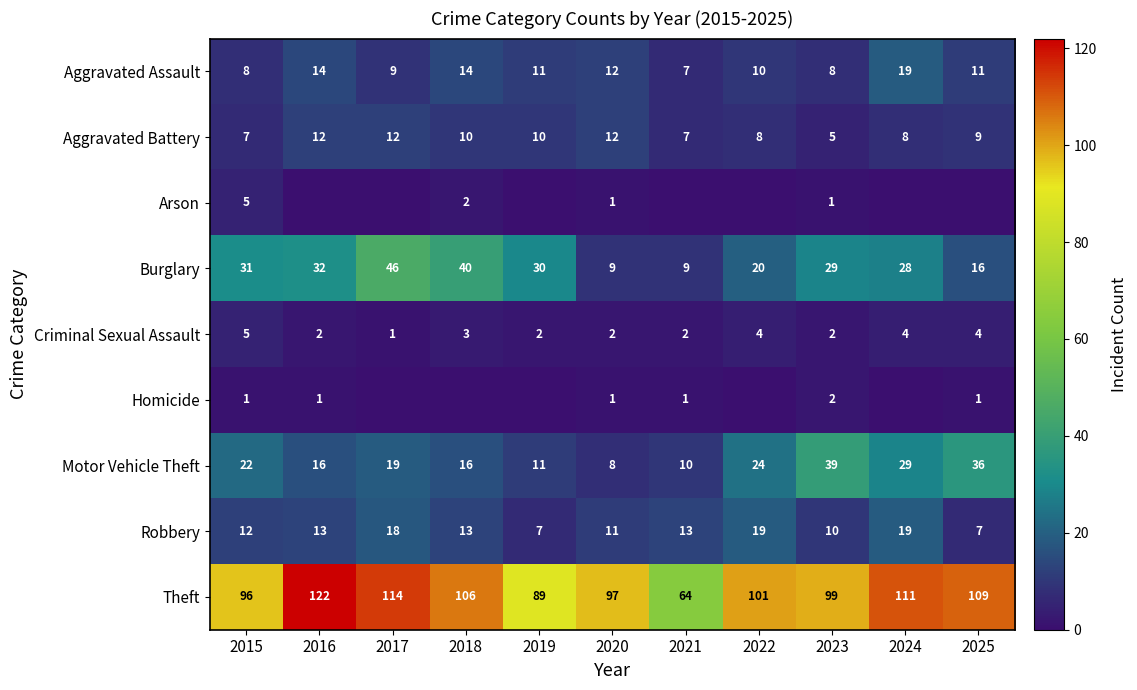

What is the difference between the maximum and second lowest values in the Theft series?

33